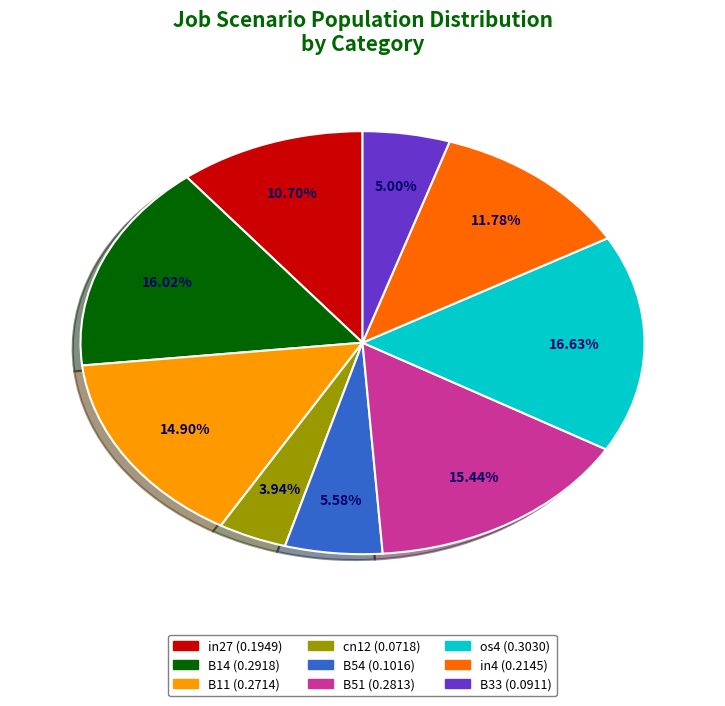

Which slice is the largest?

os4